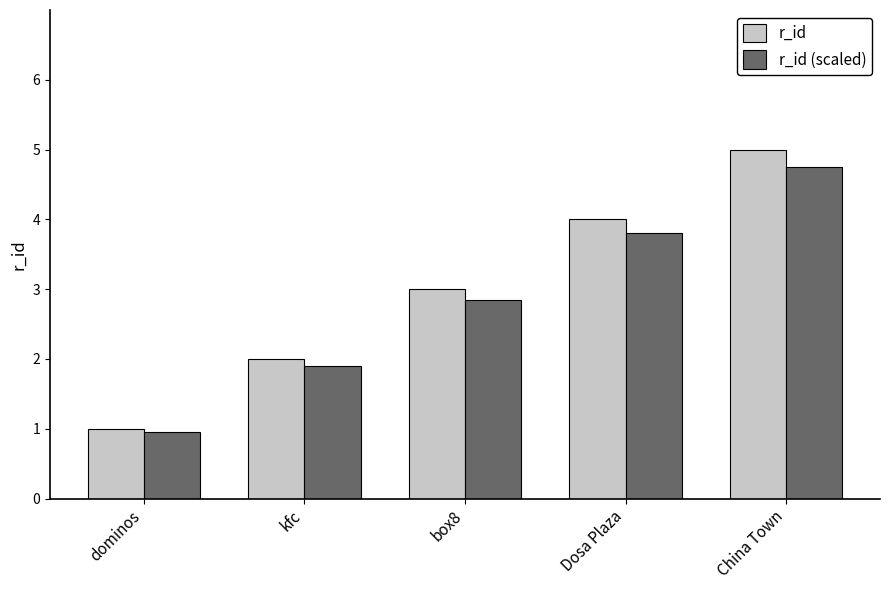

The value of r_id (scaled) at dominos is 1.3. True or false?

False